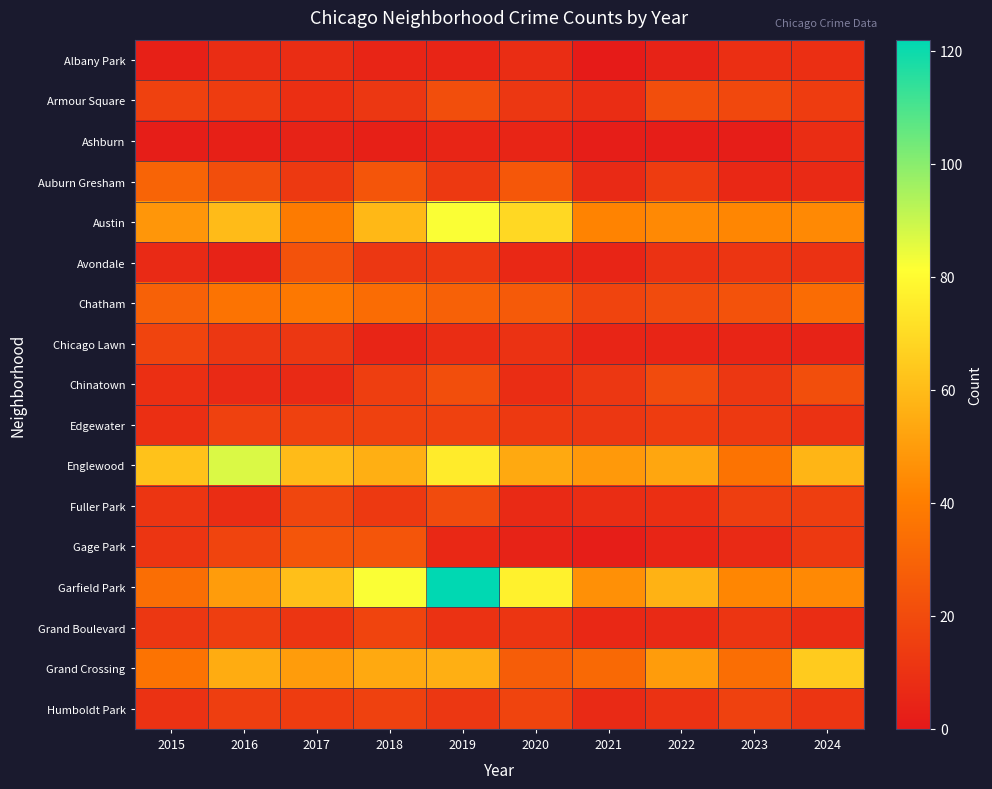

At which category is the sum across all series the highest?

2019